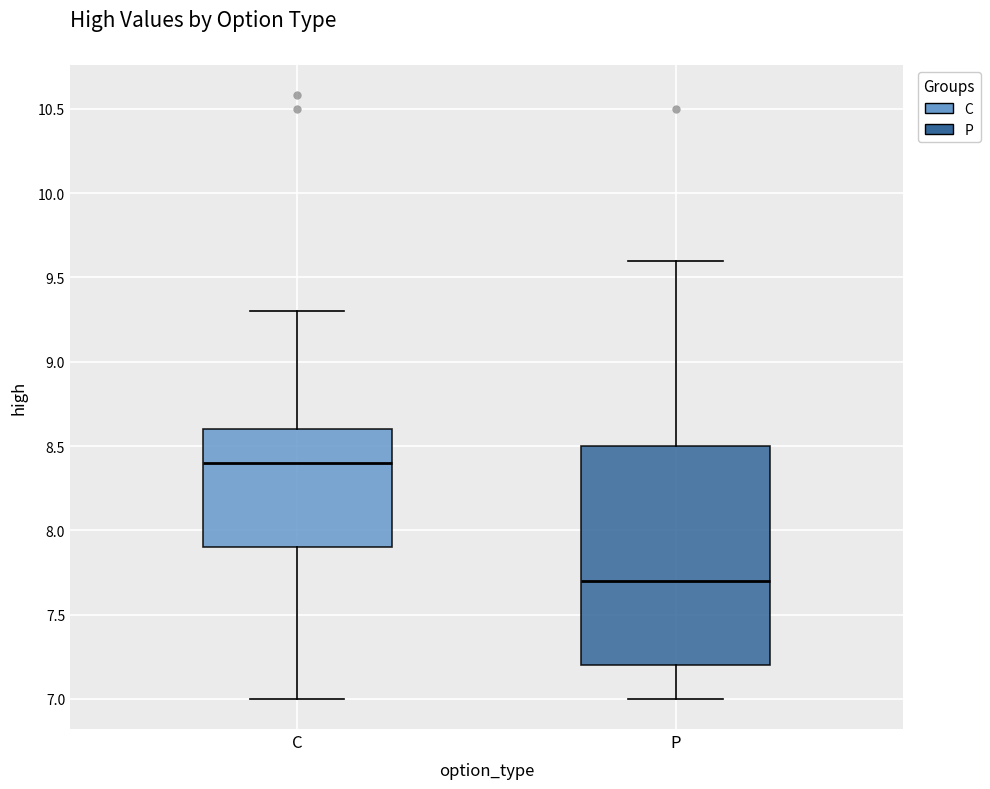

Reading left to right, transcribe this box plot: for each box, give where its median line is, the range the box spans, and where its two whiskers end, as read against the y-axis. The values are not printed on the chart, so give them approximately, as read against the axis.

C: median 8.4, box 7.9 to 8.6, whiskers 7.0 to 9.3
P: median 7.7, box 7.2 to 8.5, whiskers 7.0 to 9.6